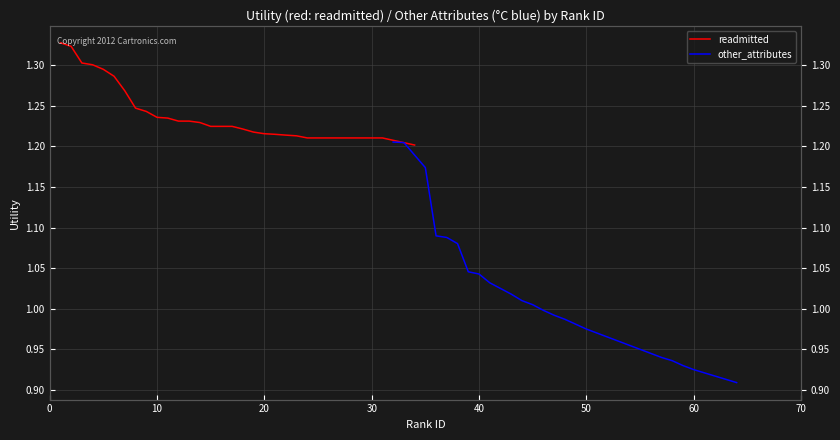

Count the number of categories in the chart.

32